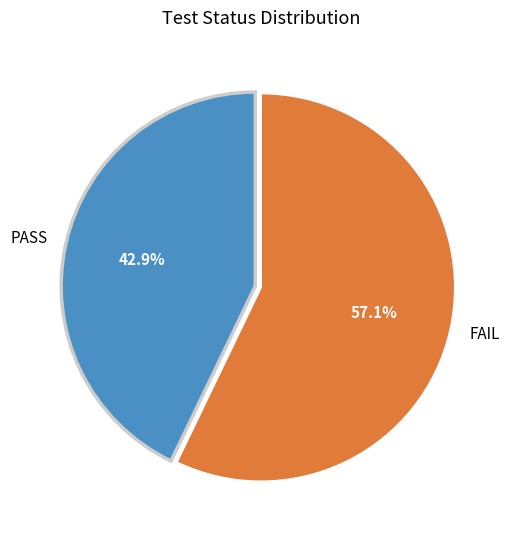

Do FAIL and PASS together represent more than half of the pie?

Yes